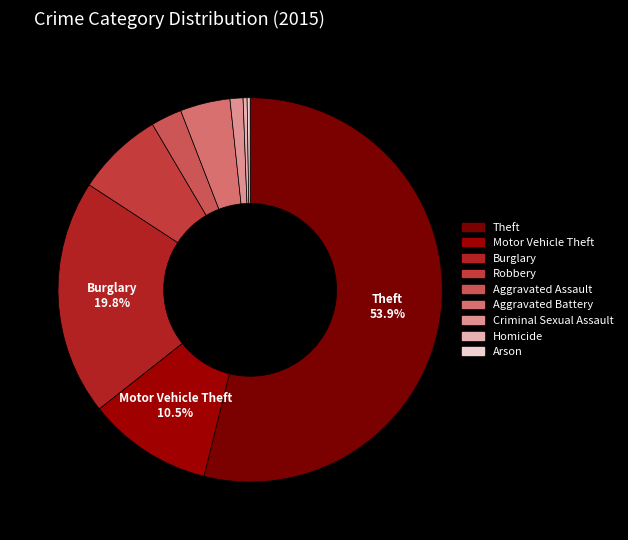

To the nearest percent, what is the combined percentage of Aggravated Battery and Aggravated Assault?

7%